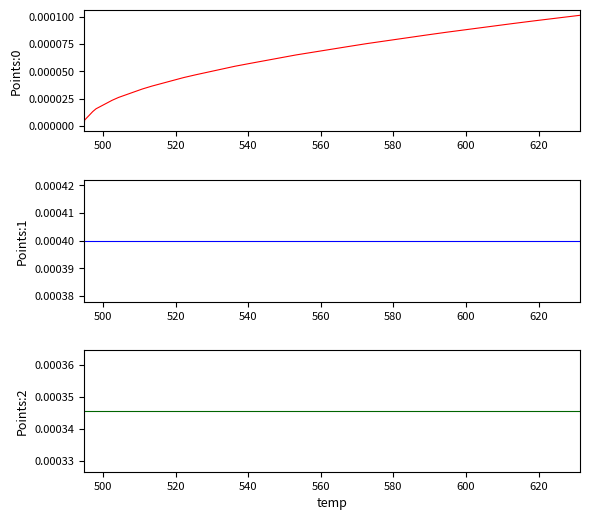

Reading left to right, transcribe all the data shown in this chart.

Points:0: 0.0	0.0	0.0	0.0	0.0	0.0	0.0	0.0	0.0	0.0	0.0	0.0	0.0	0.0	0.0	0.0	0.0	0.0	0.0	0.0	0.0	0.0	0.0	0.0	0.0	0.0	0.0	0.0	0.0	0.0	0.0	0.0	0.0	0.0	0.0	0.0	0.0	0.0	0.0	0.0
Points:1: 0.0	0.0	0.0	0.0	0.0	0.0	0.0	0.0	0.0	0.0	0.0	0.0	0.0	0.0	0.0	0.0	0.0	0.0	0.0	0.0	0.0	0.0	0.0	0.0	0.0	0.0	0.0	0.0	0.0	0.0	0.0	0.0	0.0	0.0	0.0	0.0	0.0	0.0	0.0	0.0
Points:2: 0.0	0.0	0.0	0.0	0.0	0.0	0.0	0.0	0.0	0.0	0.0	0.0	0.0	0.0	0.0	0.0	0.0	0.0	0.0	0.0	0.0	0.0	0.0	0.0	0.0	0.0	0.0	0.0	0.0	0.0	0.0	0.0	0.0	0.0	0.0	0.0	0.0	0.0	0.0	0.0